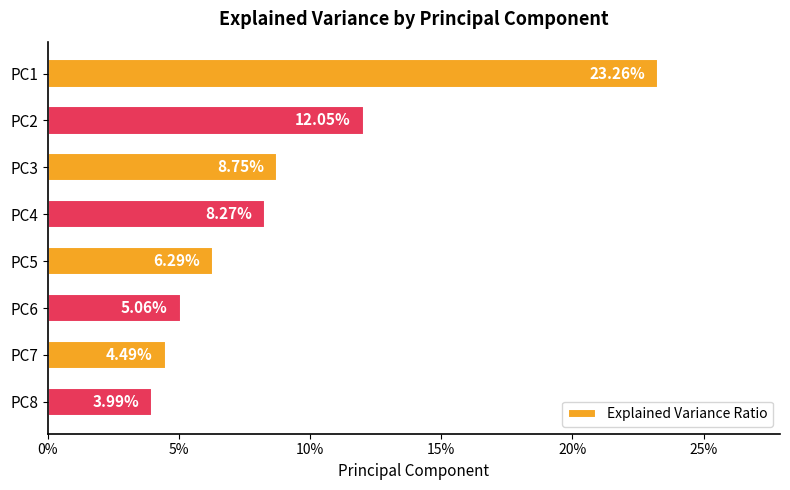

What is the maximum value shown in the chart?

0.2